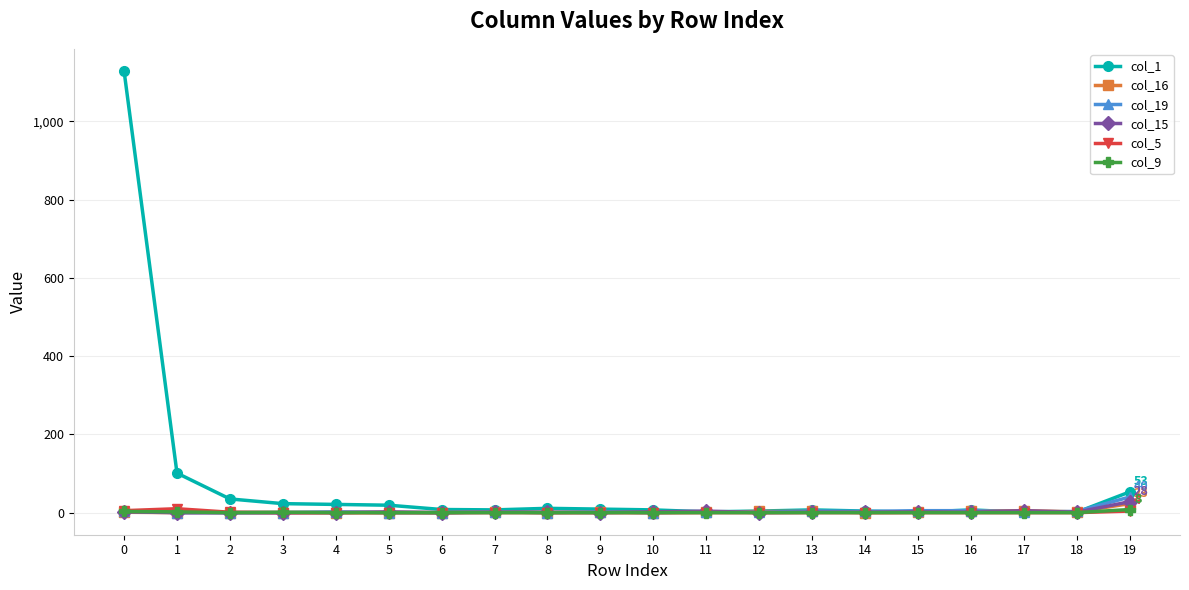

True or false: col_15 has more than 0 points higher than both neighbors.

True